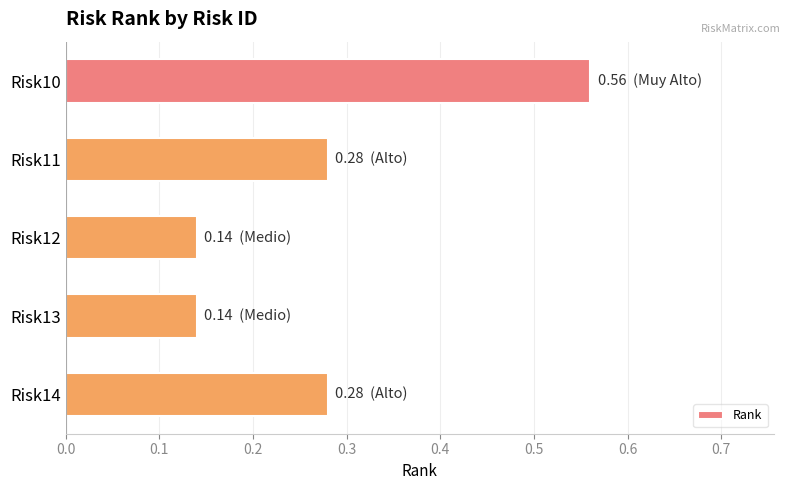

What is the change in value from Risk10 to Risk14?

-0.3